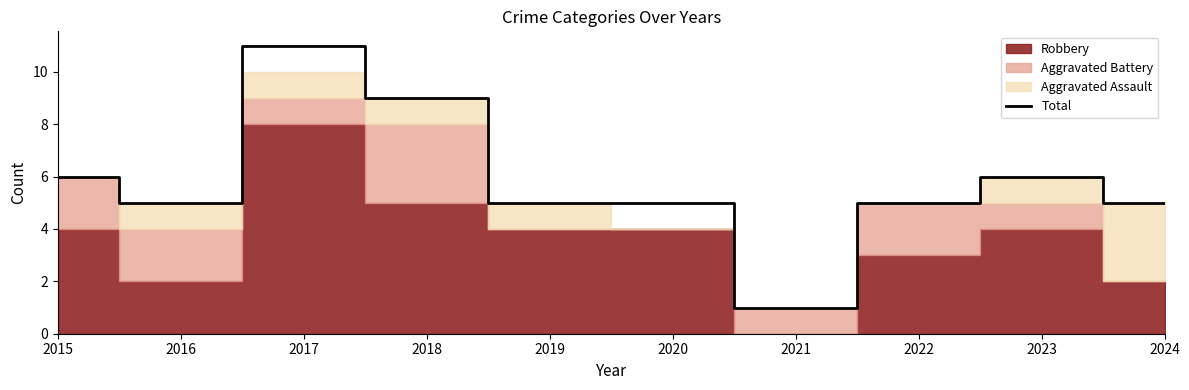

Between 2015 and 2016, which is larger?

2015